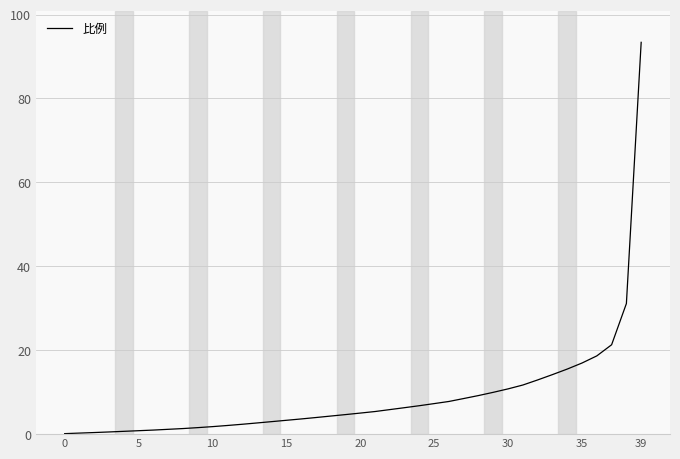

What is the smallest value displayed?

0.1